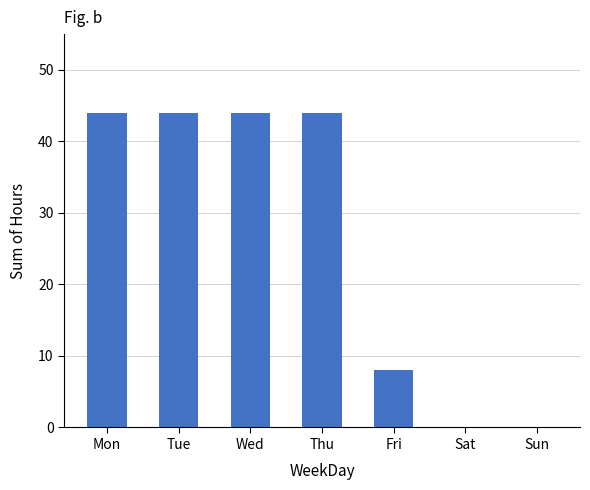

The chart shows a value of 8 at Fri. True or false?

True